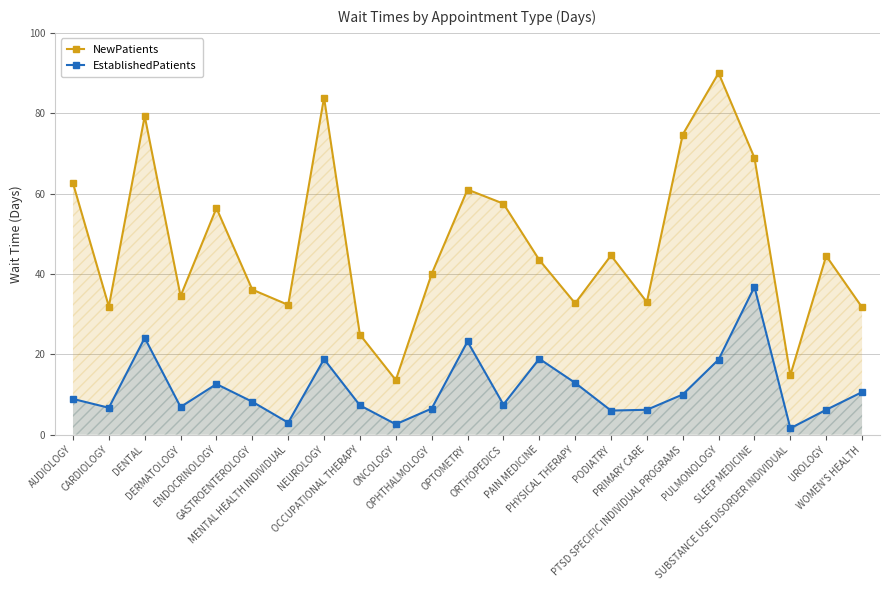

Rank the series by their maximum value, from lowest to highest.

EstablishedPatients, NewPatients